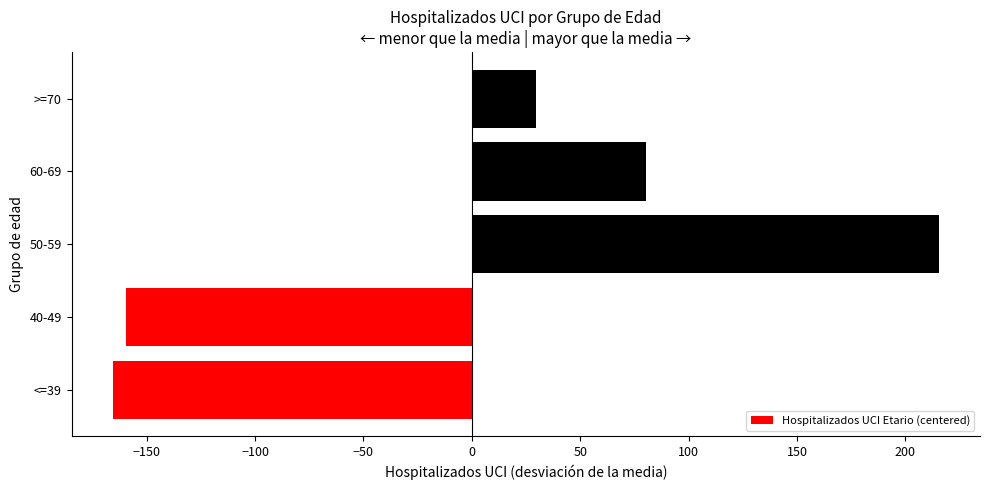

List the labels in order of value, smallest first.

<=39, 40-49, >=70, 60-69, 50-59